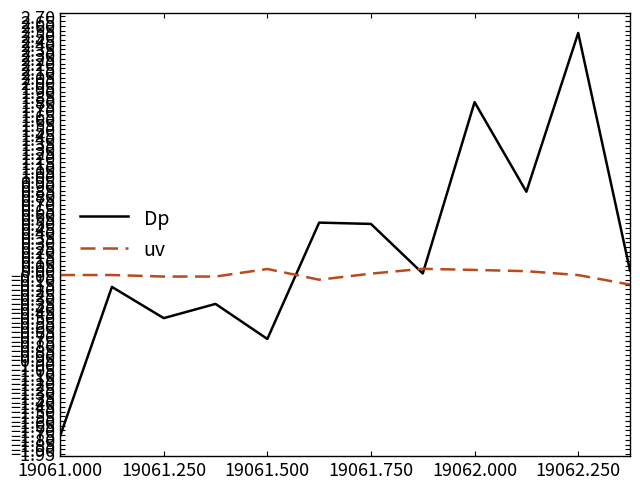

Which series has the largest range (max minus min)?

Dp